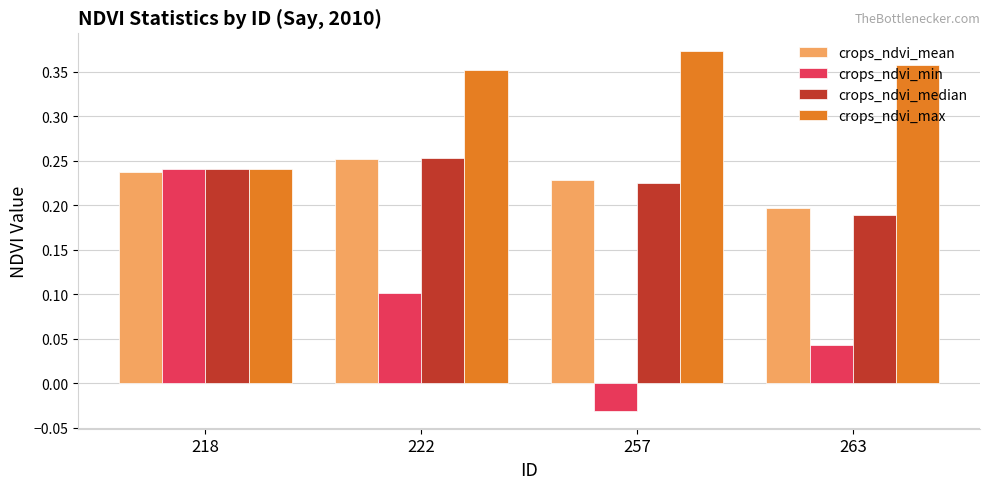

The crops_ndvi_min series shows 0.1 at 218. True or false?

False